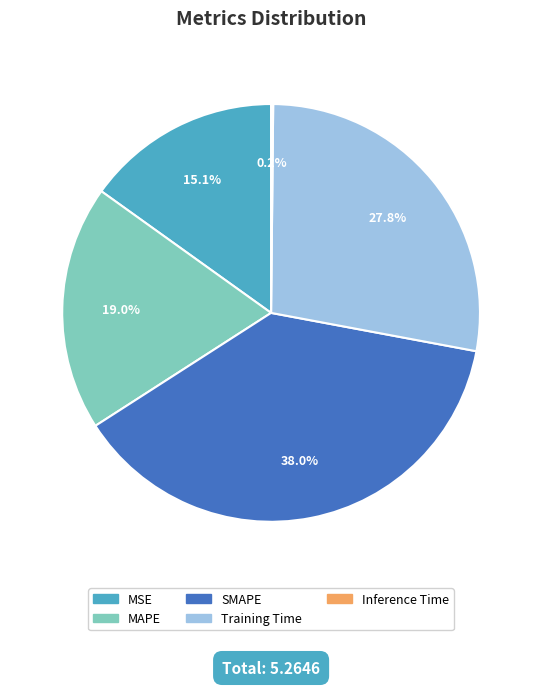

What is the largest slice in the pie chart?

SMAPE